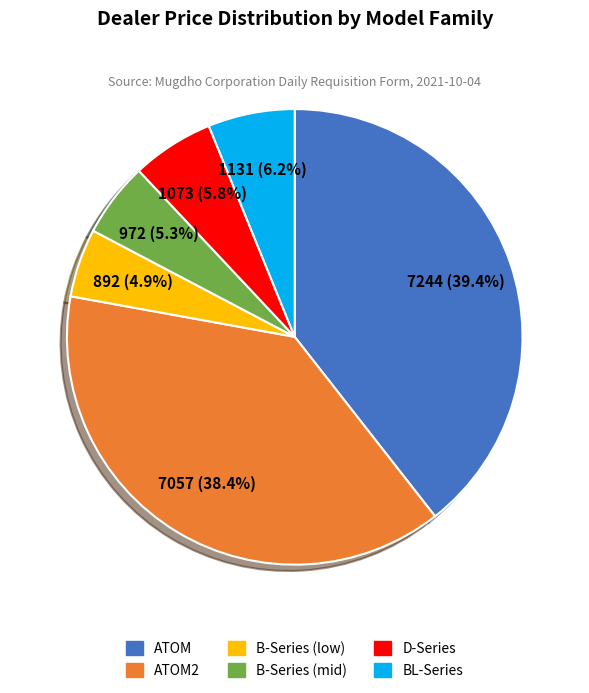

How many segments does this pie chart have?

6